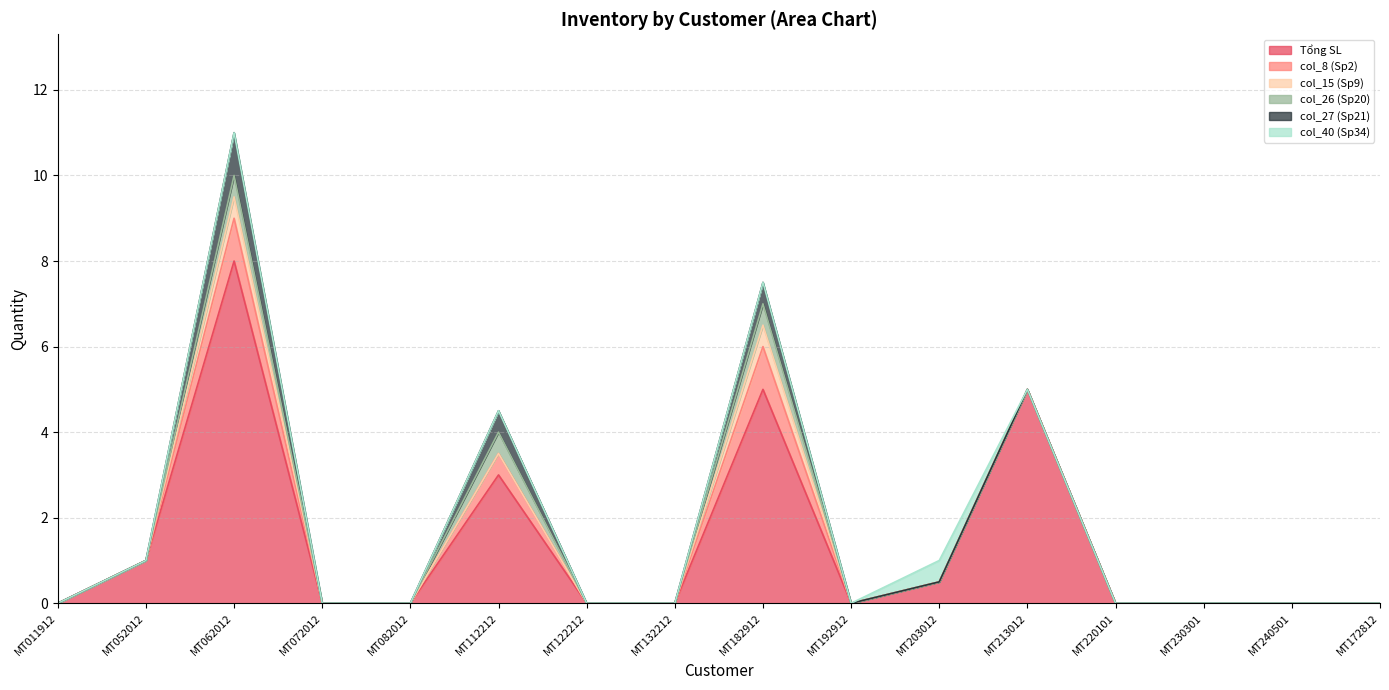

True or false: col_27 (Sp21) has more than 1 points higher than both neighbors.

True